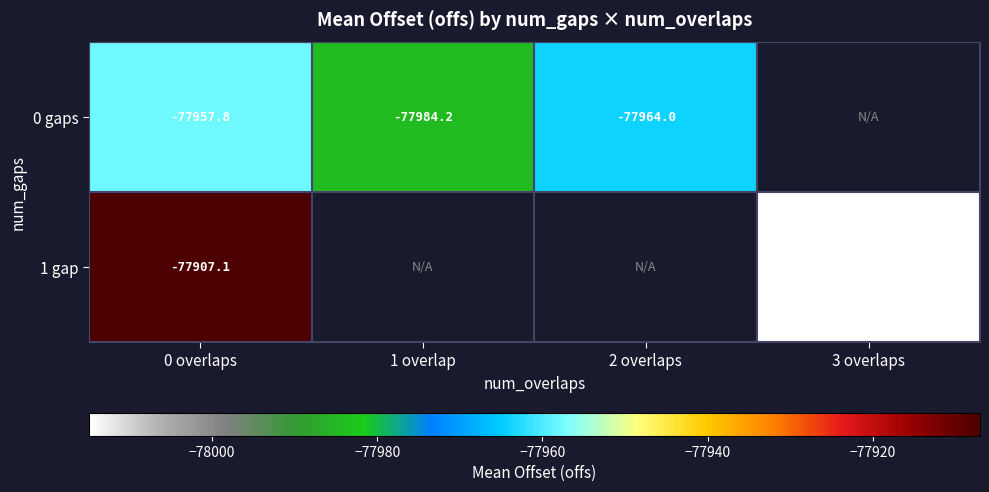

Is the value of 0 gaps at 1 overlap greater than the value of 1 gap at 1 overlap?

No